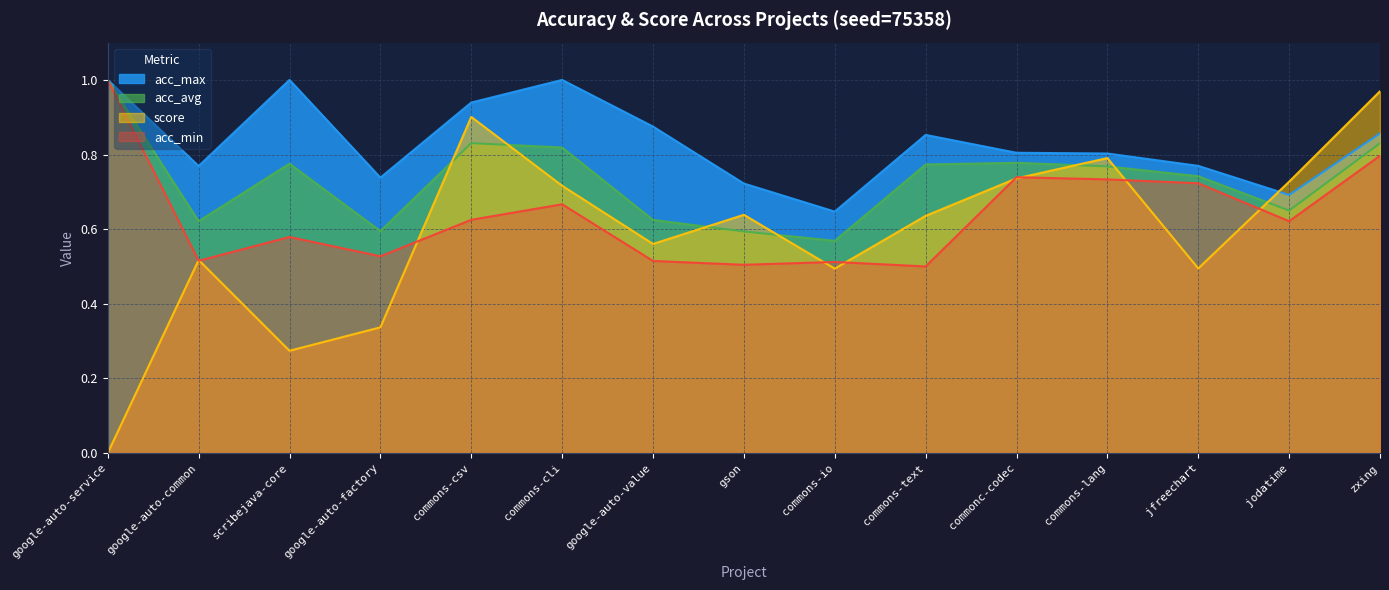

At commons-io, list the series in order from largest to smallest.

acc_max, acc_avg, acc_min, score